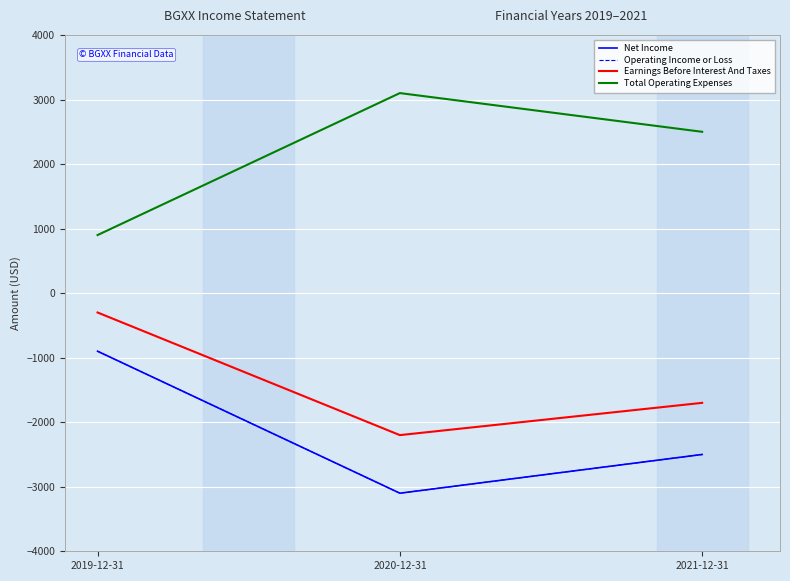

Does the chart have visible grid lines?

Yes